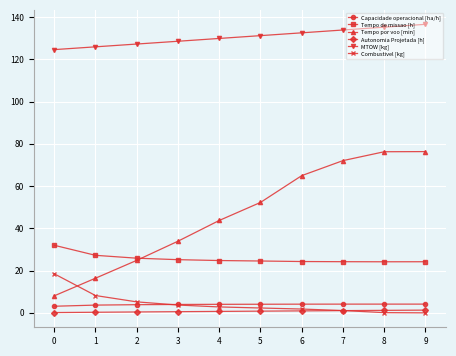

Is the value of Autonomia Projetada [h] at 7 greater than the value of Combustivel [kg] at 3?

No